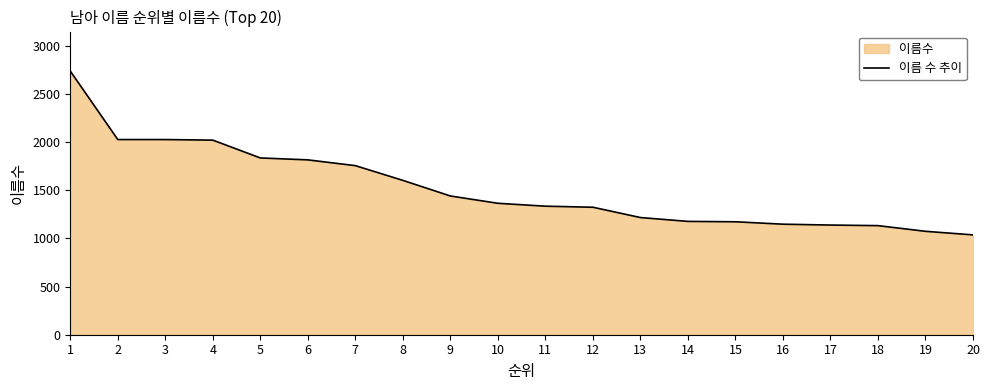

Reading left to right, extract all data points from this chart.

1=2738	2=2027	3=2027	4=2021	5=1836	6=1816	7=1756	8=1603	9=1441	10=1365	11=1335	12=1324	13=1217	14=1177	15=1173	16=1148	17=1139	18=1133	19=1074	20=1037